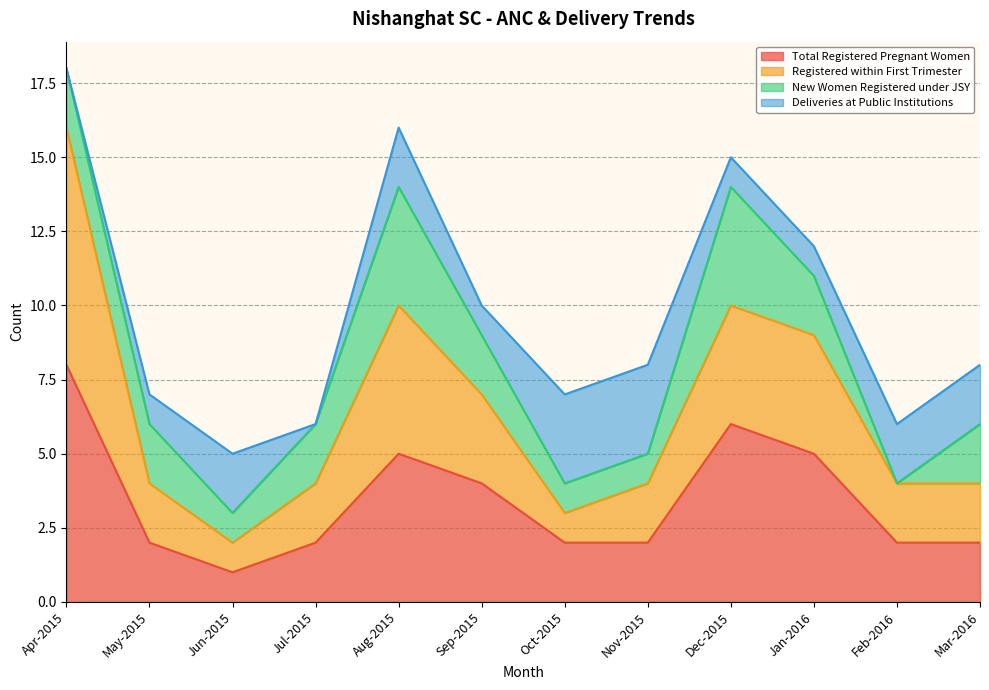

Is the value of Total Registered Pregnant Women at Mar-2016 greater than the value of Registered within First Trimester at Dec-2015?

No